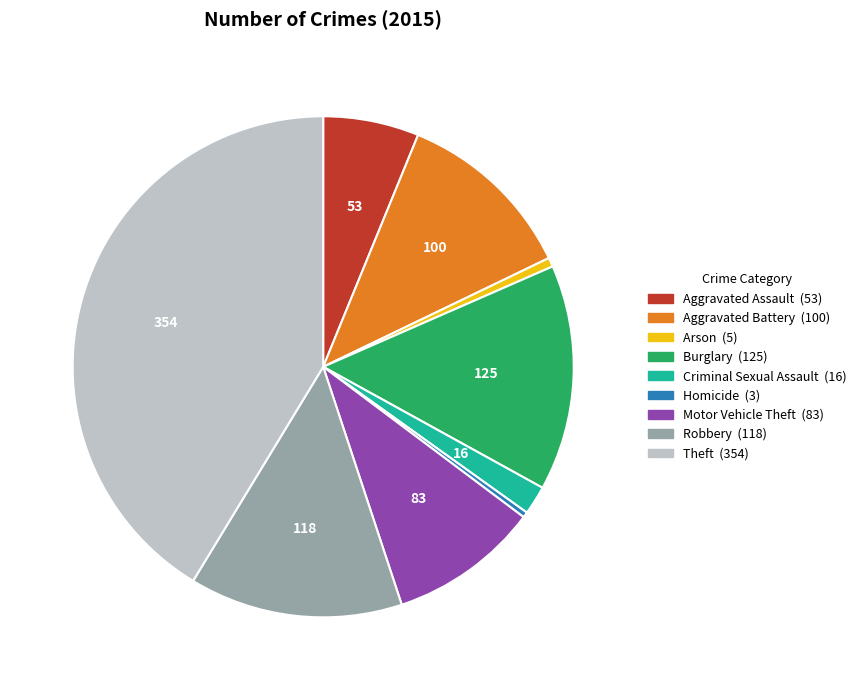

Approximately how many times larger is the value at Arson compared to Motor Vehicle Theft?

0.1